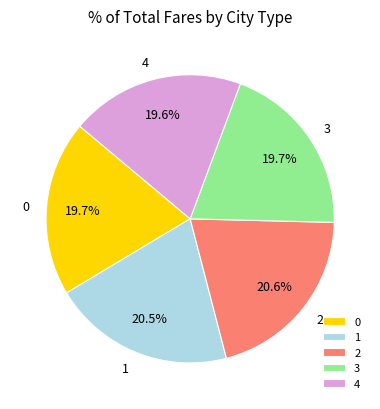

Is there any slice that represents more than half of the pie?

No